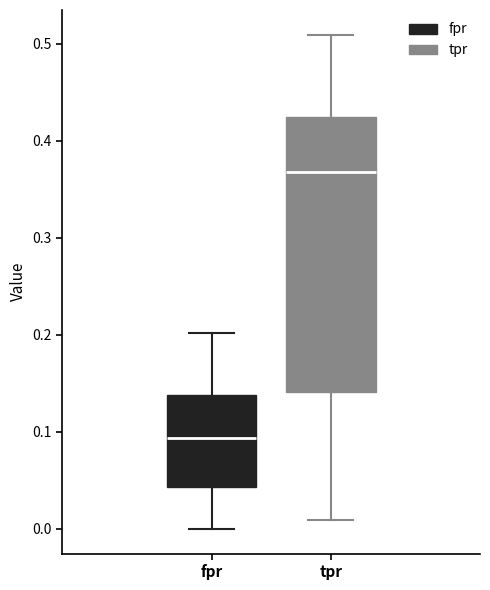

Reading left to right, read every box against the y-axis: the position of its median line, the range the box covers, and the ends of its whiskers. The values are not printed on the chart, so give them approximately, as read against the axis.

fpr: median 0.09, box 0.04 to 0.14, whiskers 0.00 to 0.20
tpr: median 0.37, box 0.14 to 0.42, whiskers 0.01 to 0.51